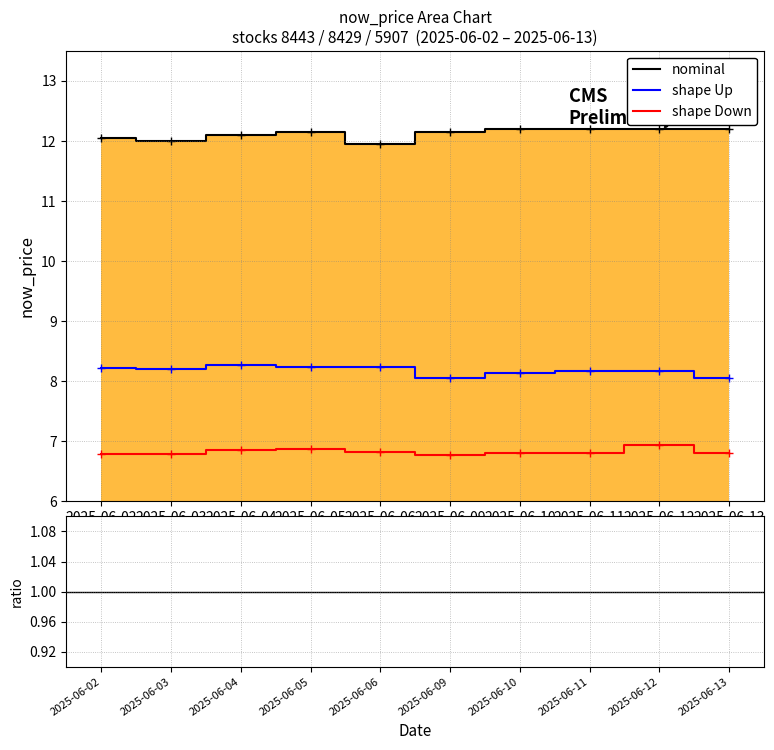

Between 2025-06-03 and 2025-06-06, which series saw the biggest shift?

nominal